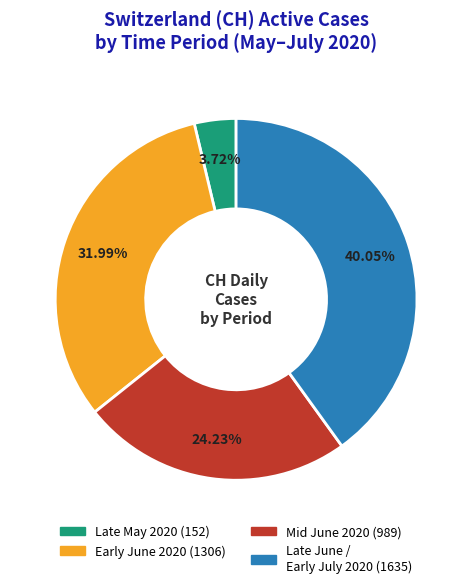

Does any single category account for the majority?

No